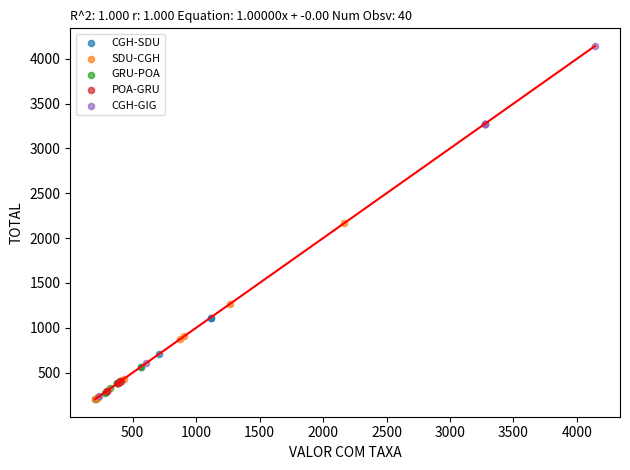

Which series contains the highest Y value?

CGH-GIG